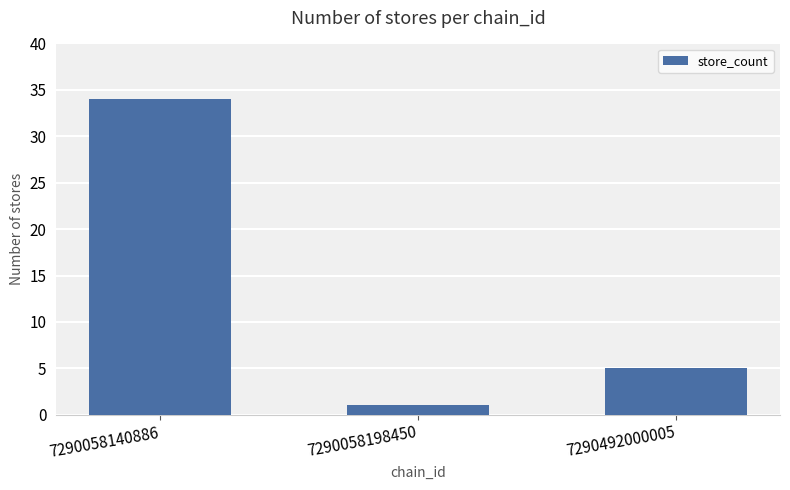

What is the approximate value at 7290058140886, to the nearest 5?

35